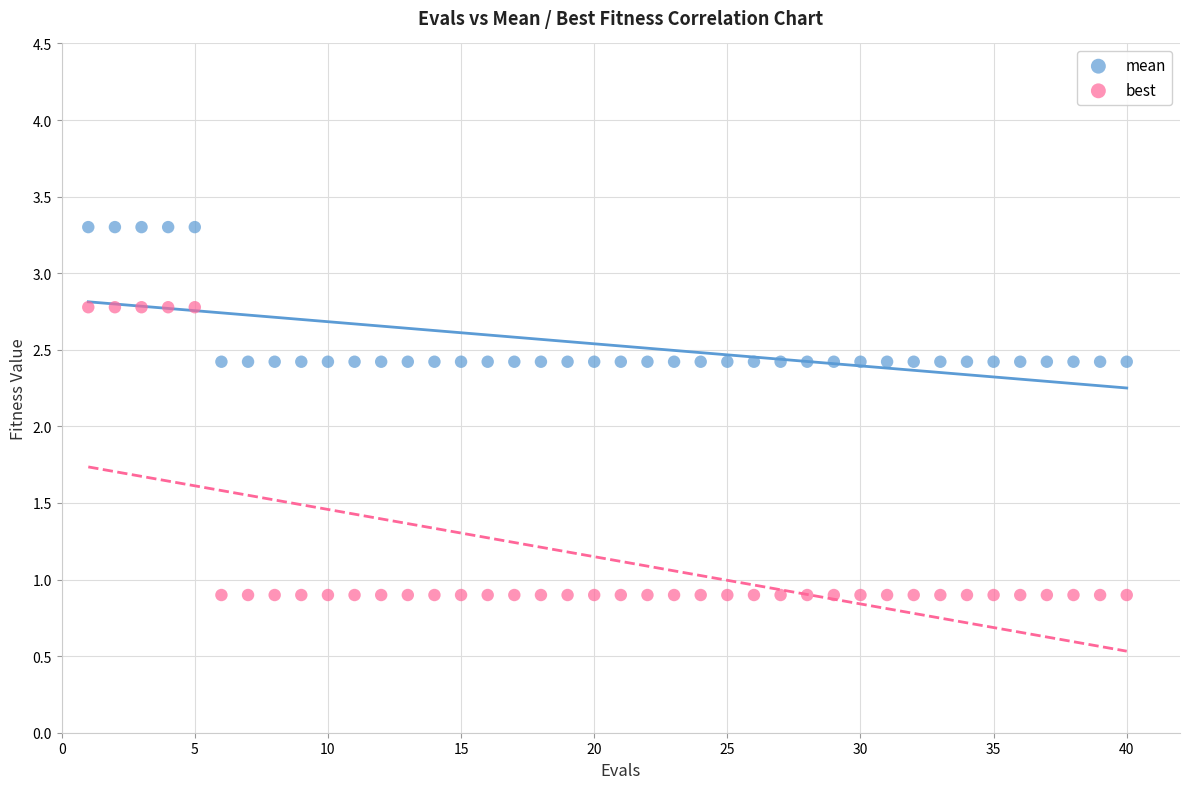

Which series reaches the minimum Y coordinate?

best